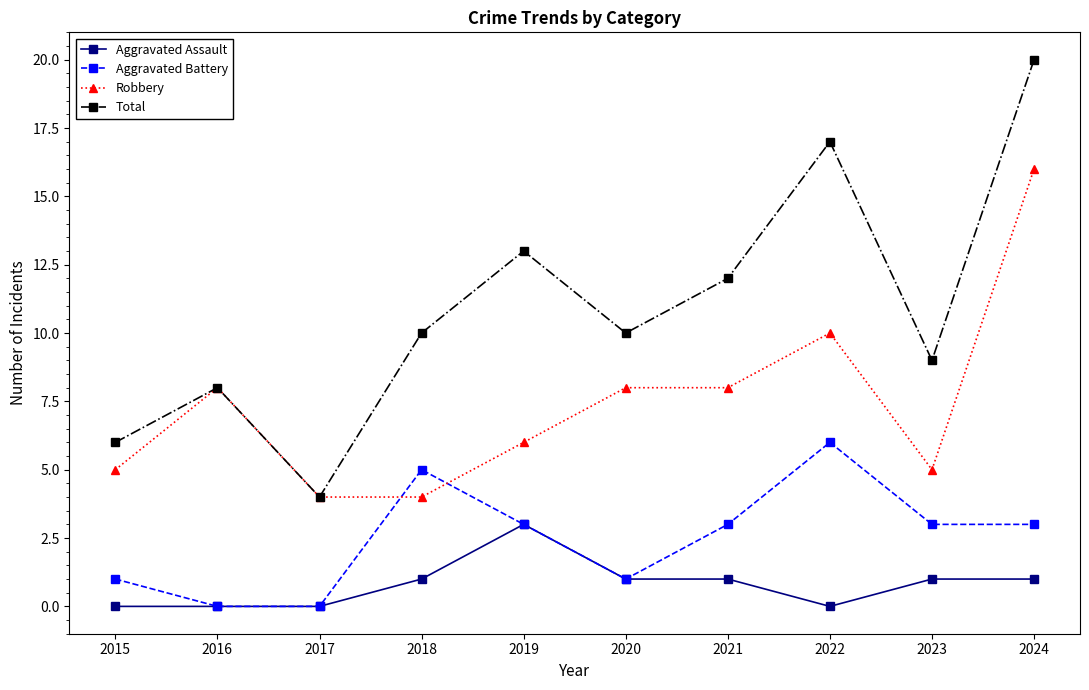

True or false: Robbery has a value of 17 at 2022.

False